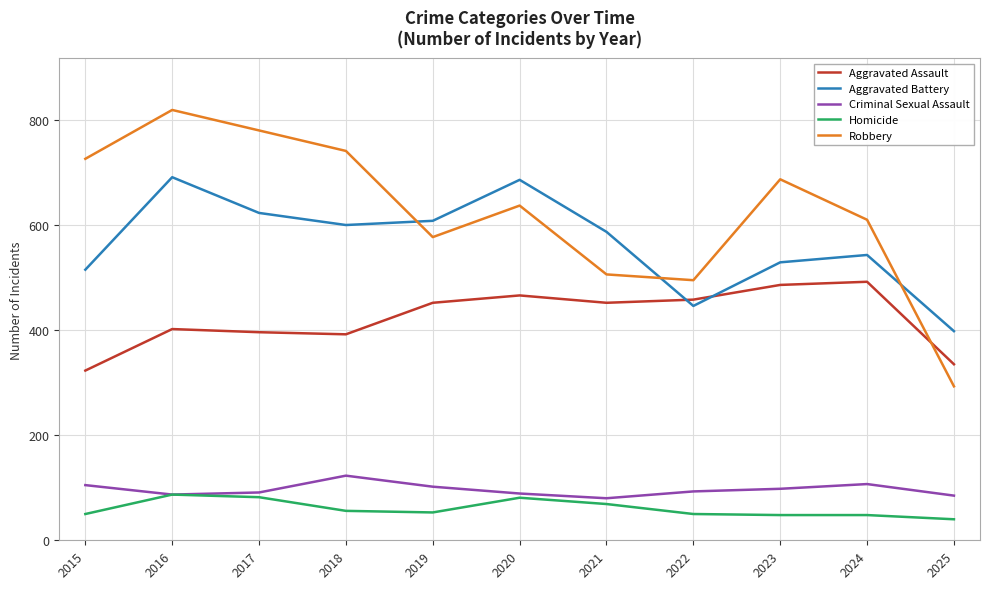

True or false: Criminal Sexual Assault and Aggravated Assault intersect in this chart.

False